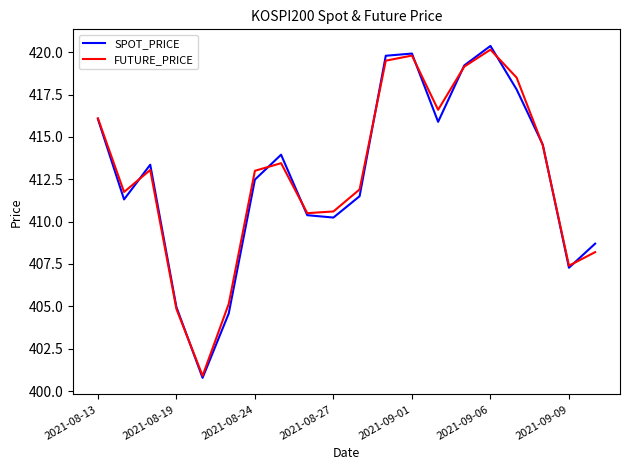

What are all the series names shown in the legend?

SPOT_PRICE, FUTURE_PRICE